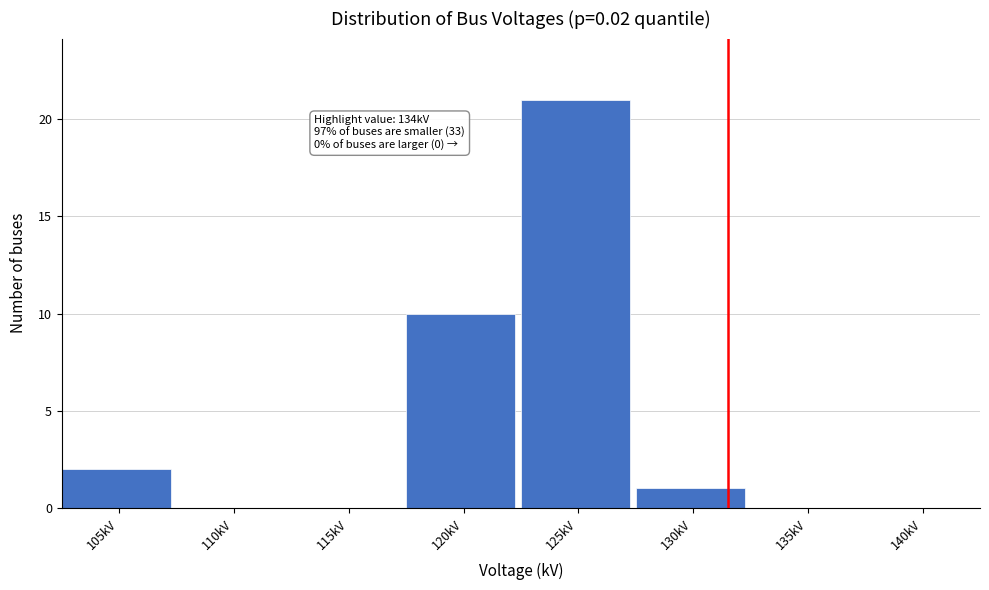

Reading right to left, extract all data points from this chart.

140kV=0	135kV=0	130kV=1	125kV=21	120kV=10	115kV=0	110kV=0	105kV=2